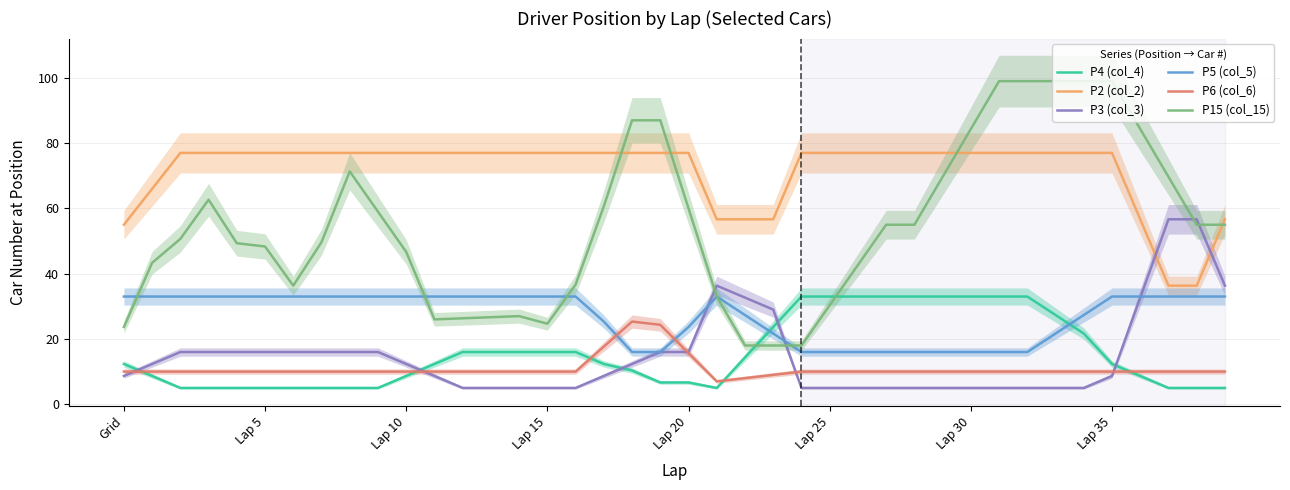

At which category does P5 (col_5) reach its first local peak?

21